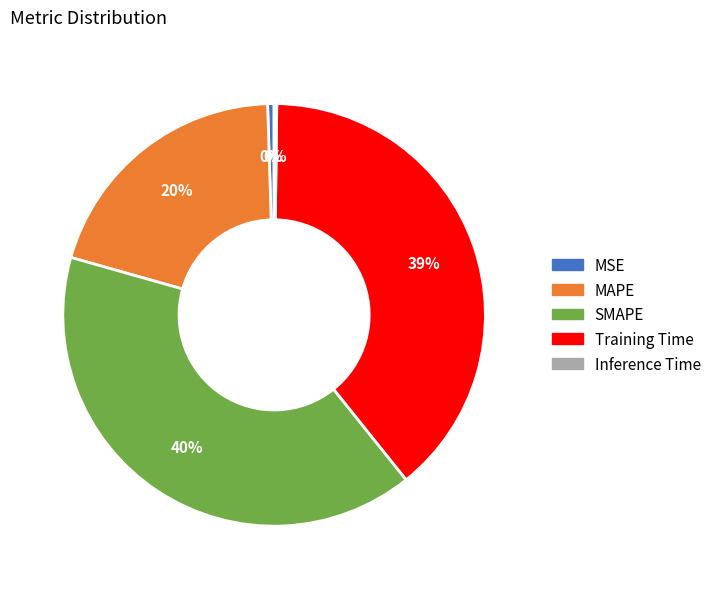

What is the largest slice in the pie chart?

SMAPE